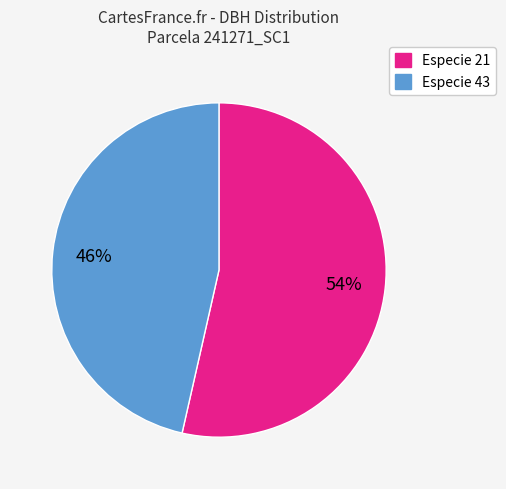

To the nearest percent, what is the average slice percentage?

50%